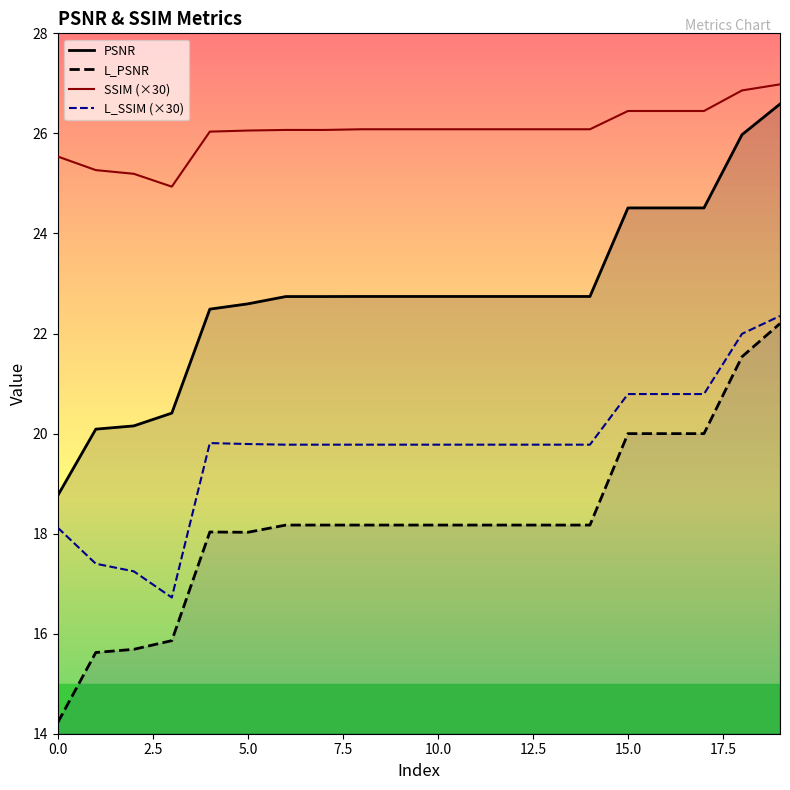

List the series in order of their peak value, highest first.

SSIM (×30), PSNR, L_SSIM (×30), L_PSNR